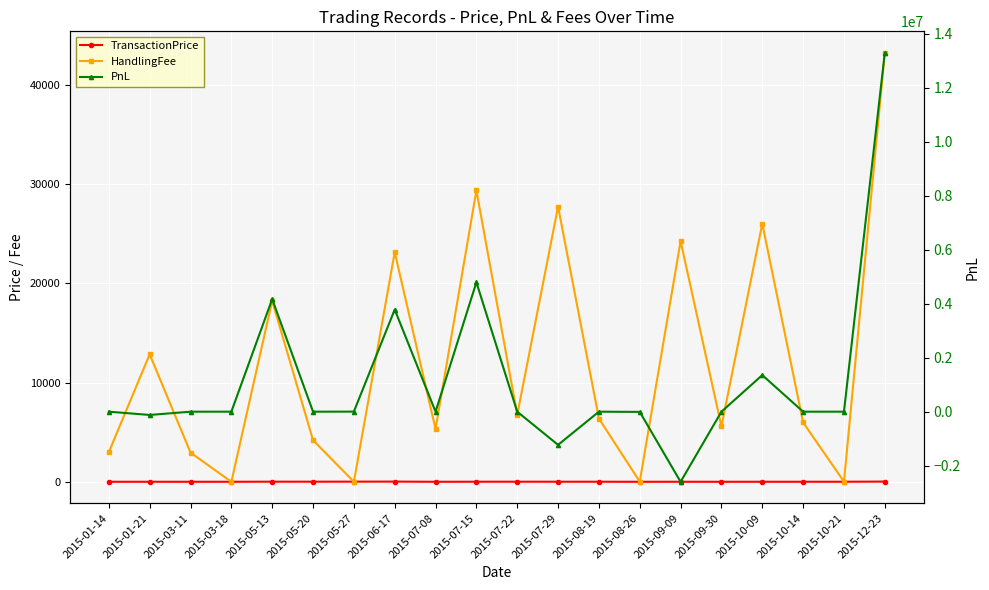

True or false: PnL has more than 1 points higher than both neighbors.

True